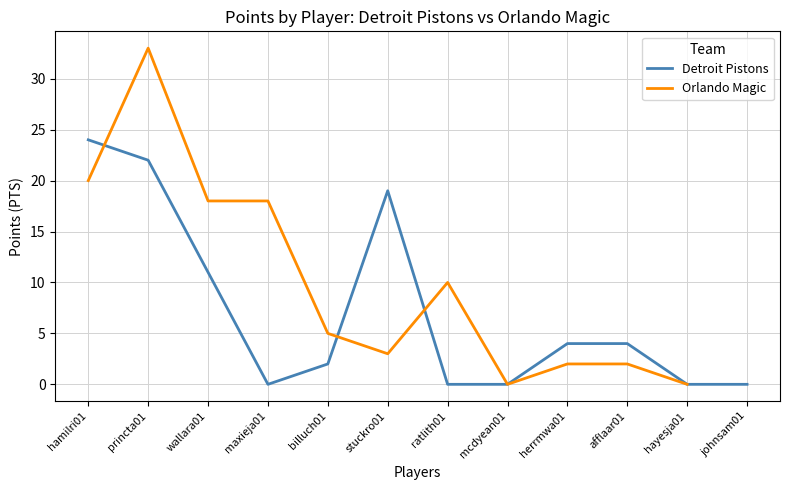

List the labels in order of value, largest first.

hamilri01, princta01, stuckro01, wallara01, herrmwa01, afflaar01, billuch01, maxieja01, ratlith01, mcdyean01, hayesja01, johnsam01